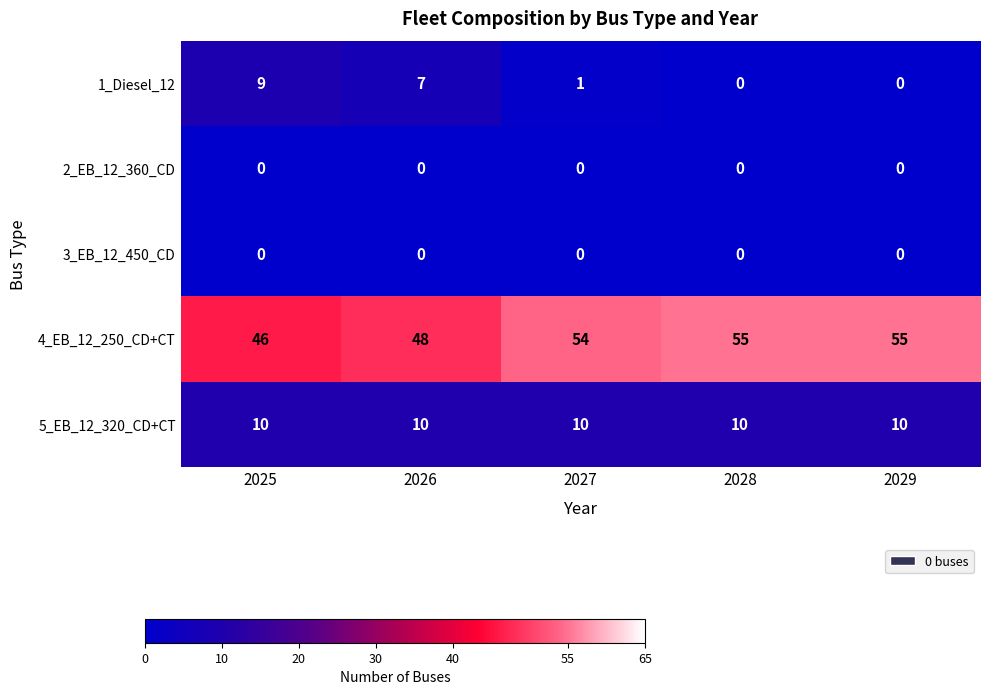

What is the difference between the second highest and minimum values in the 4_EB_12_250_CD+CT series?

9